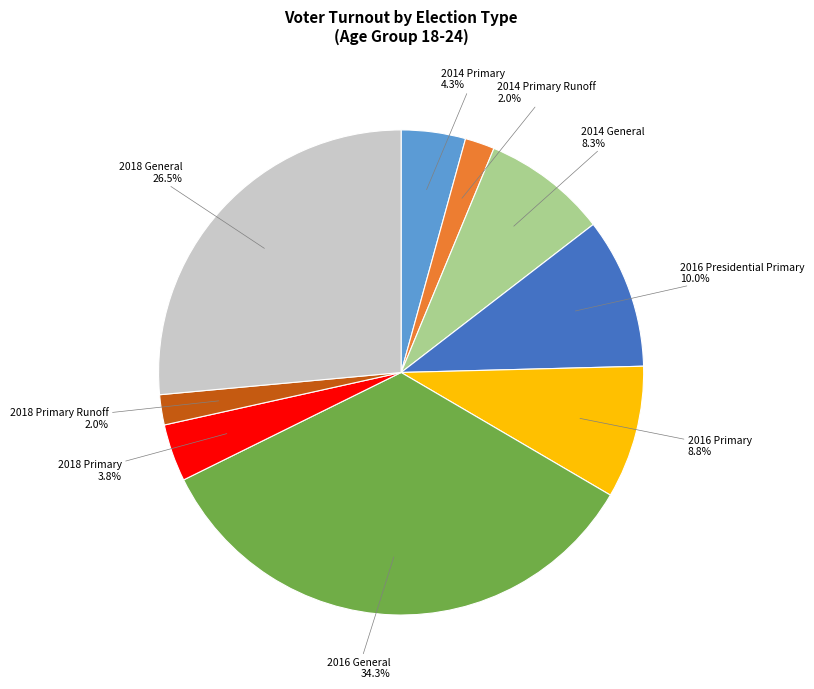

Combined, what portion of the pie is 2016 Presidential Primary and 2018 General?

36.5%